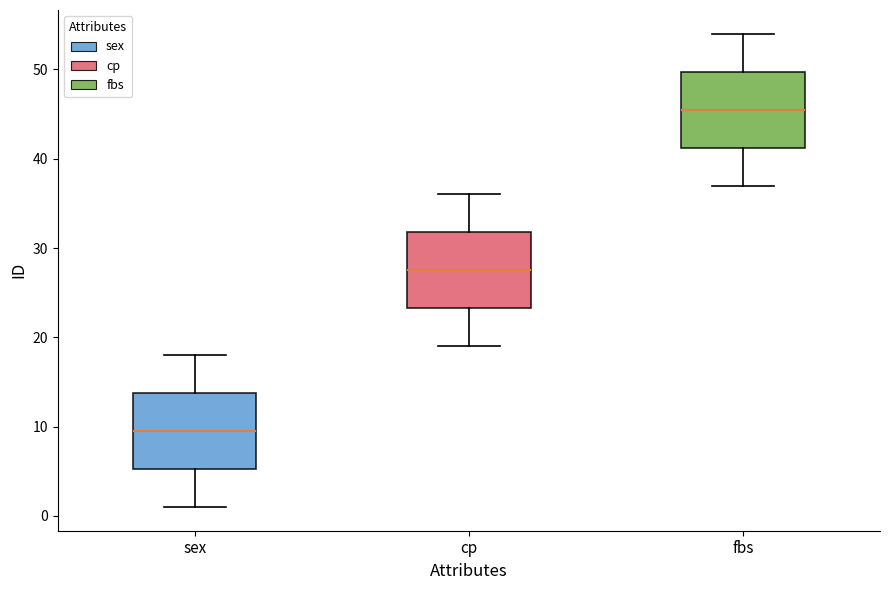

Which box has the highest median line?

fbs